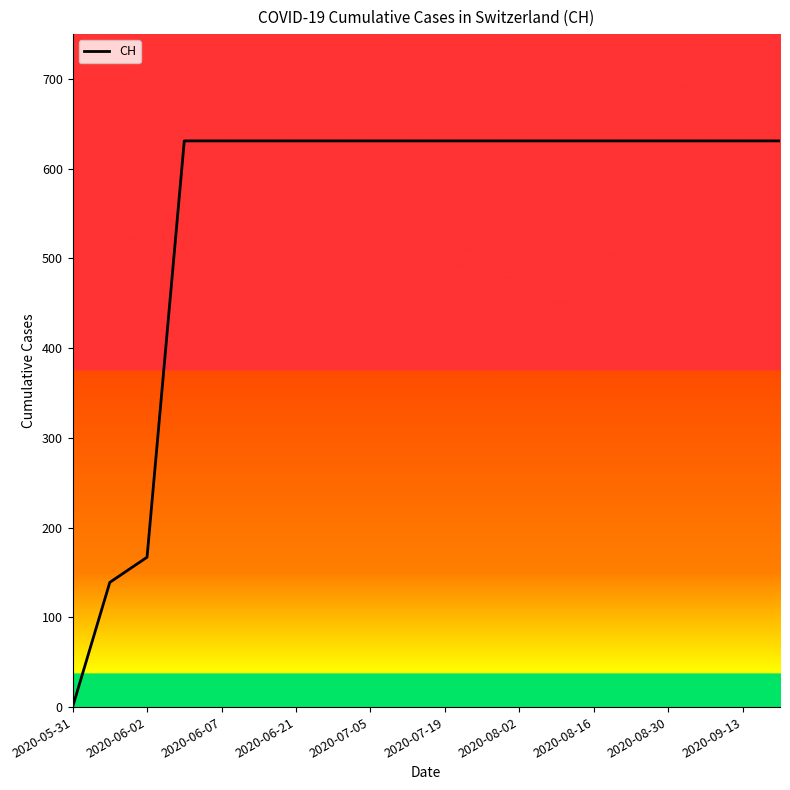

What is the maximum value shown in the chart?

631